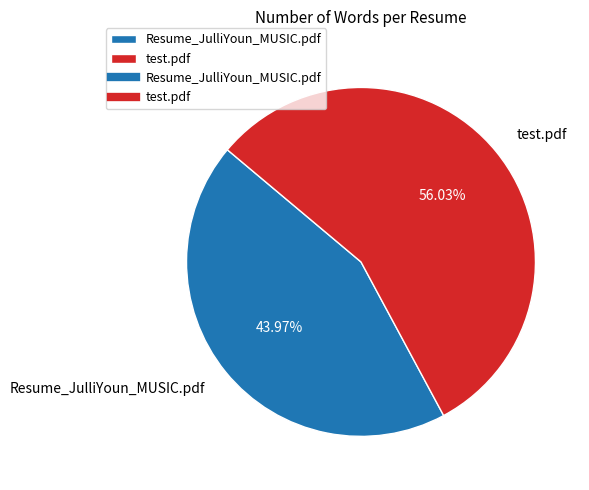

What is the ratio of the value at test.pdf to the value at Resume_JulliYoun_MUSIC.pdf?

1.3